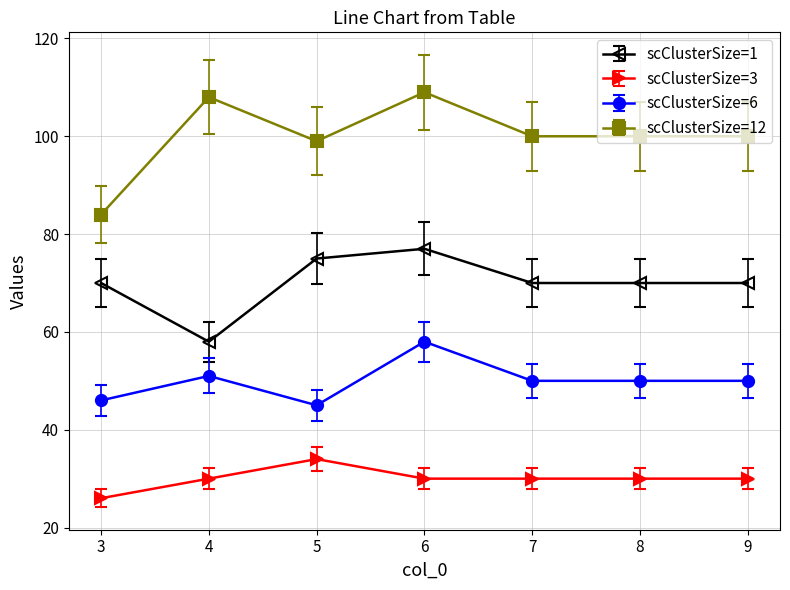

Rank the series at 3 from lowest to highest value.

scClusterSize=3, scClusterSize=6, scClusterSize=1, scClusterSize=12